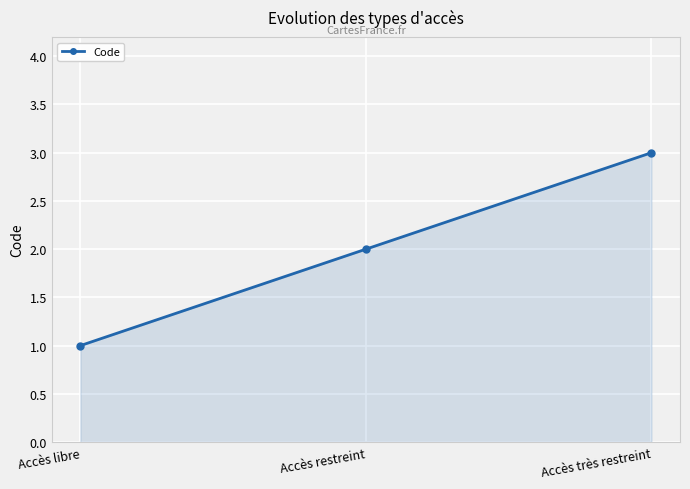

What is the difference between the maximum and second lowest values?

1